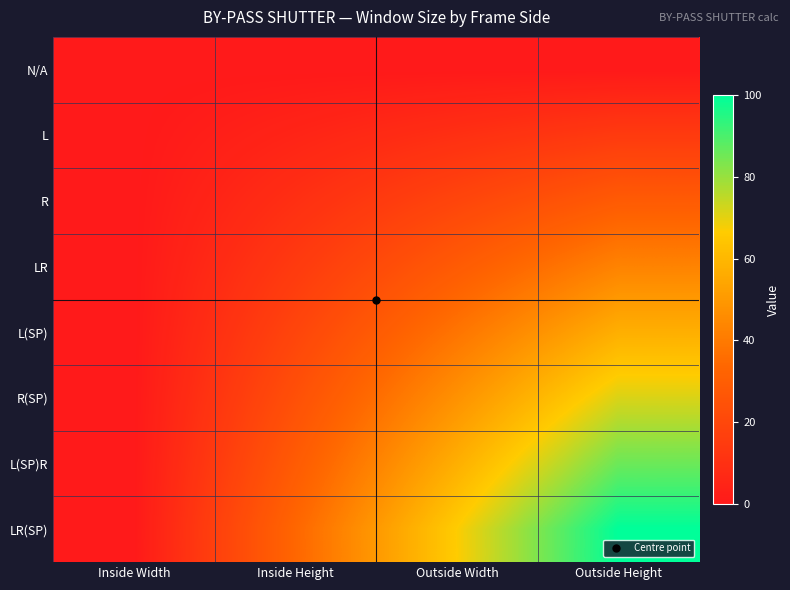

Which category has the highest value across all series?

Outside Height